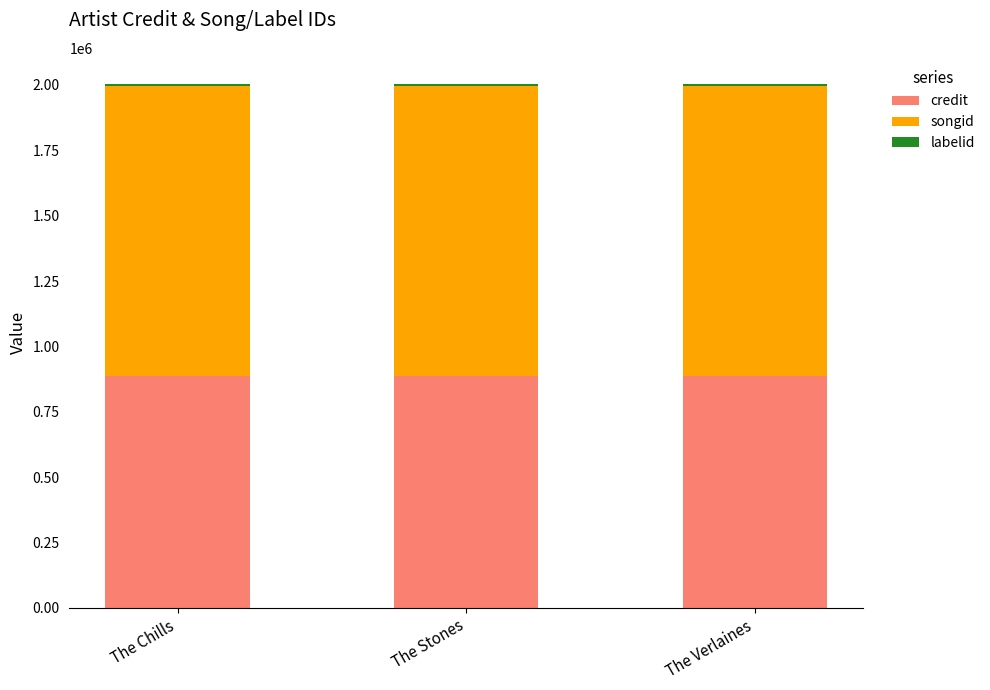

What is the highest value of the credit series?

885243